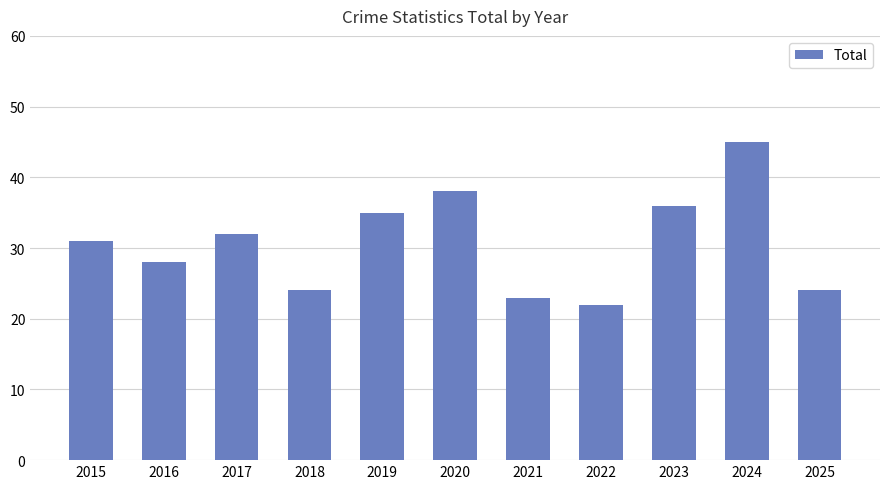

What is the value of the 2nd bar from the left?

28